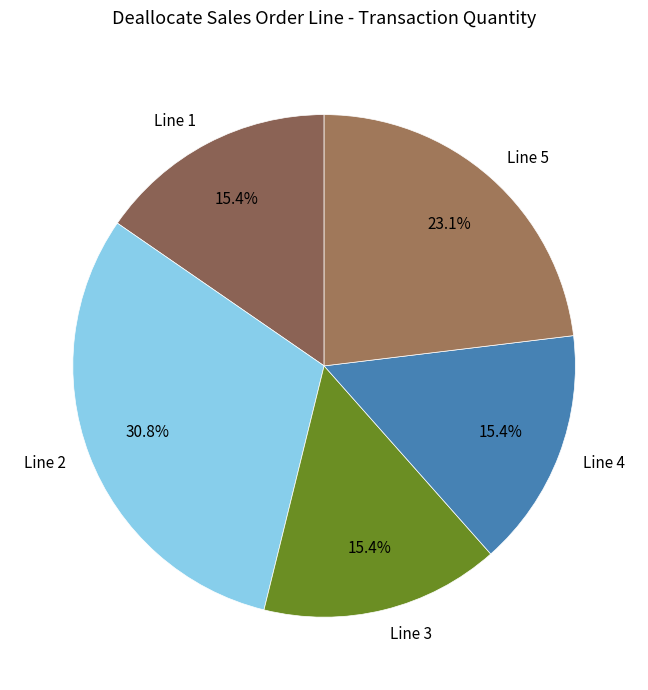

Does Line 5 account for over 50% of the chart?

No